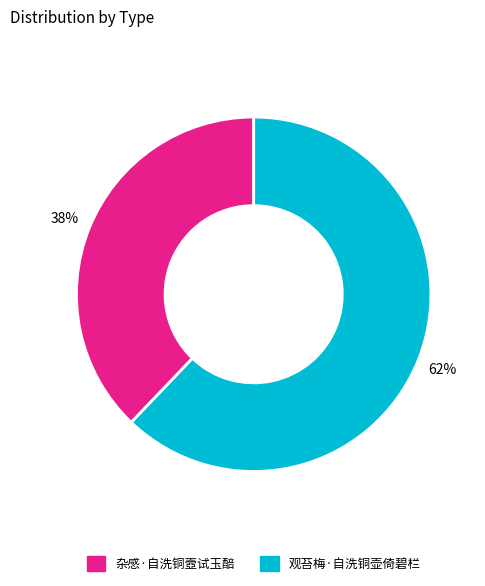

What percentage is the 观苔梅·自洗铜壶倚碧栏 slice, to the nearest percent?

62%